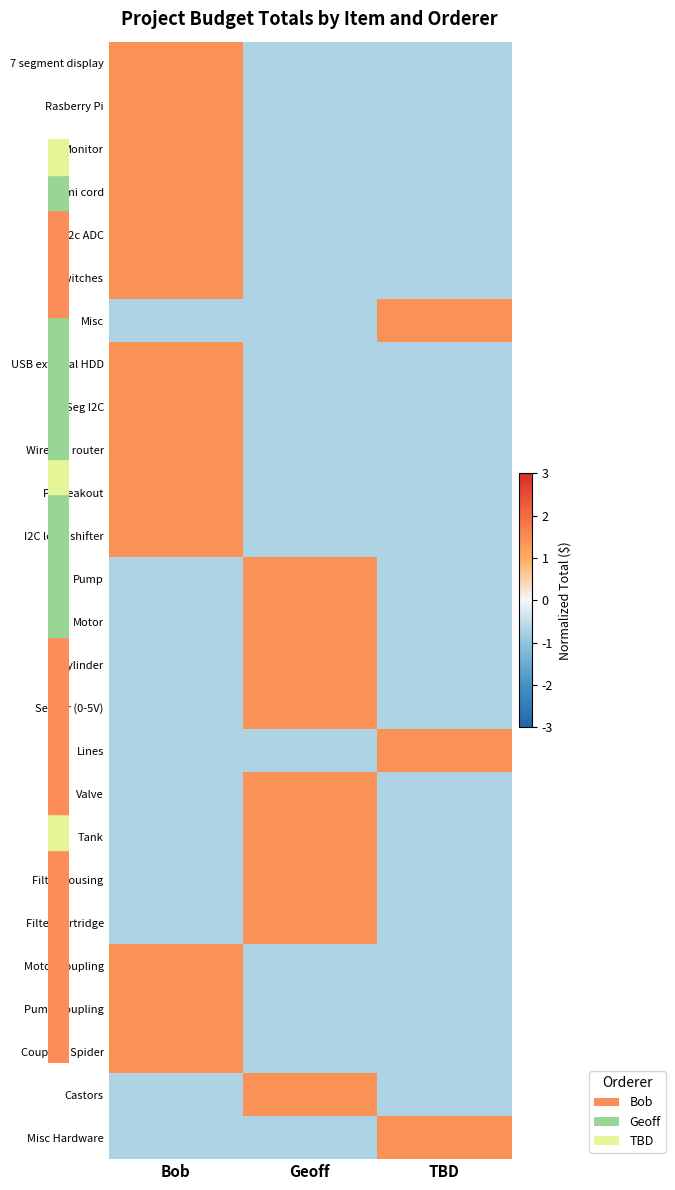

What is the spread (max minus min) of values at TBD?

2.1